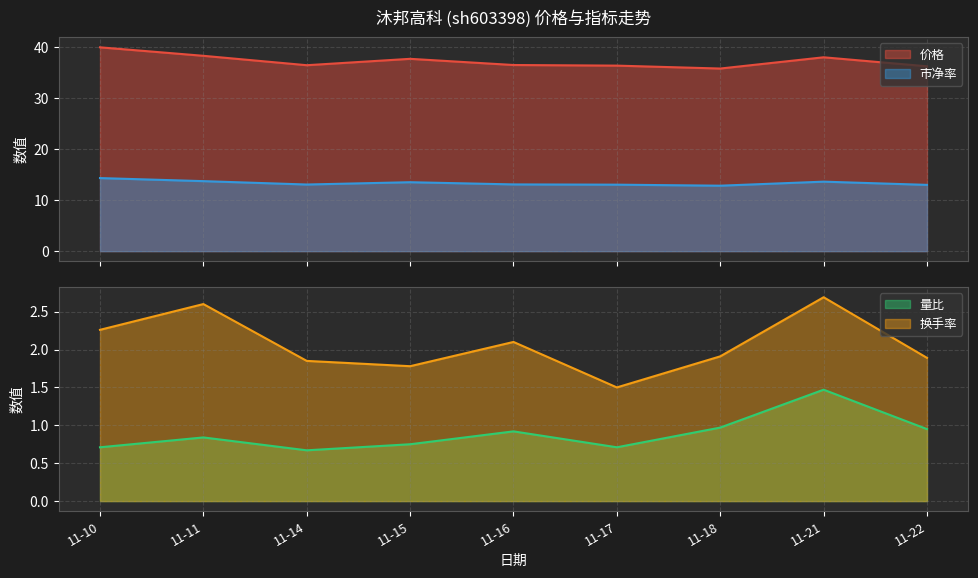

Which category has the highest value in the 市净率 series?

11-10